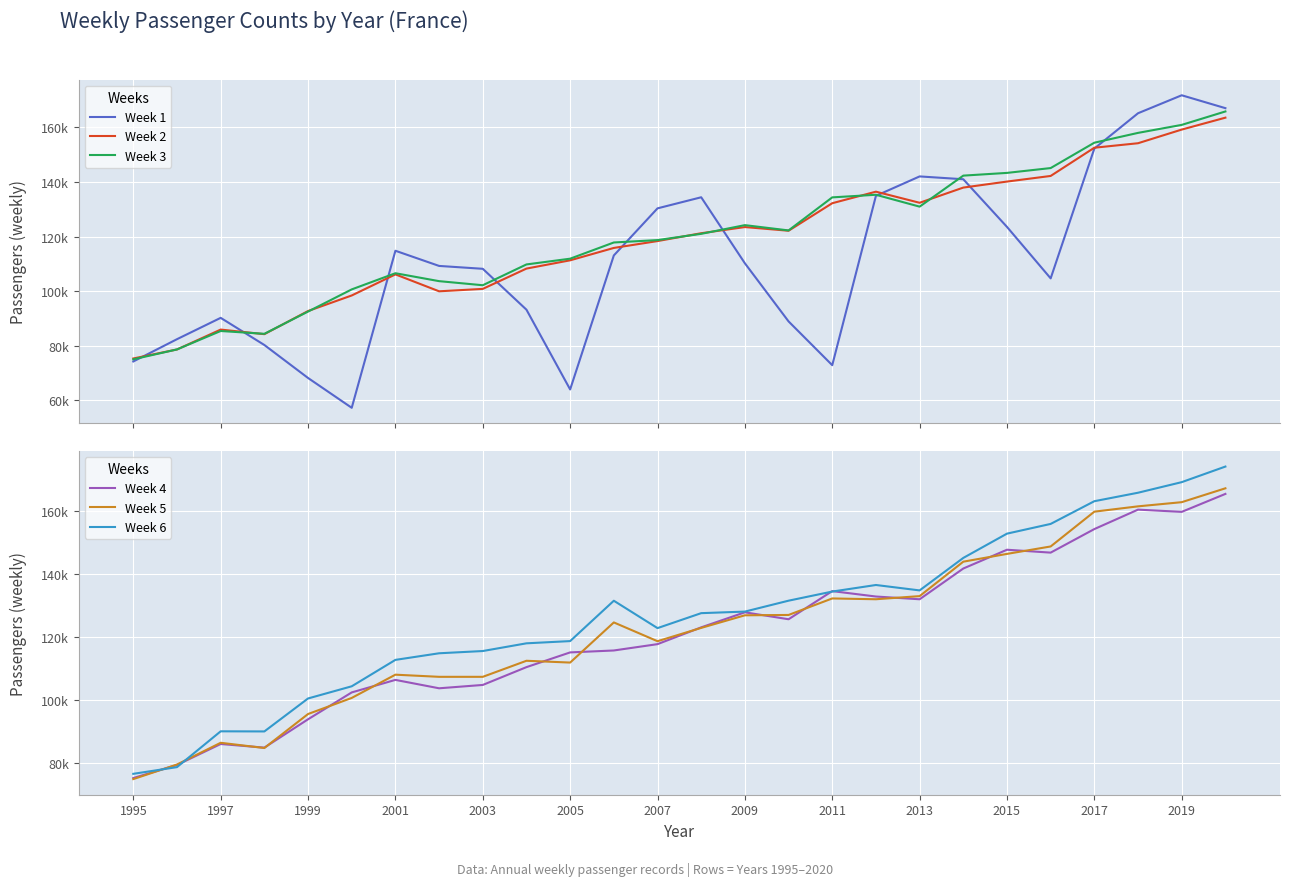

Is it true that Week 2 equals 271706 at 23?

False